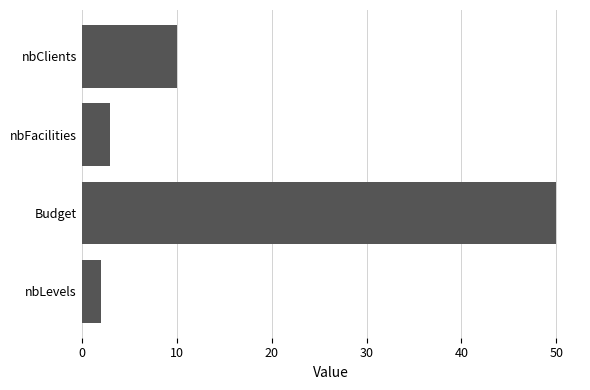

How many data points are less than 10?

2